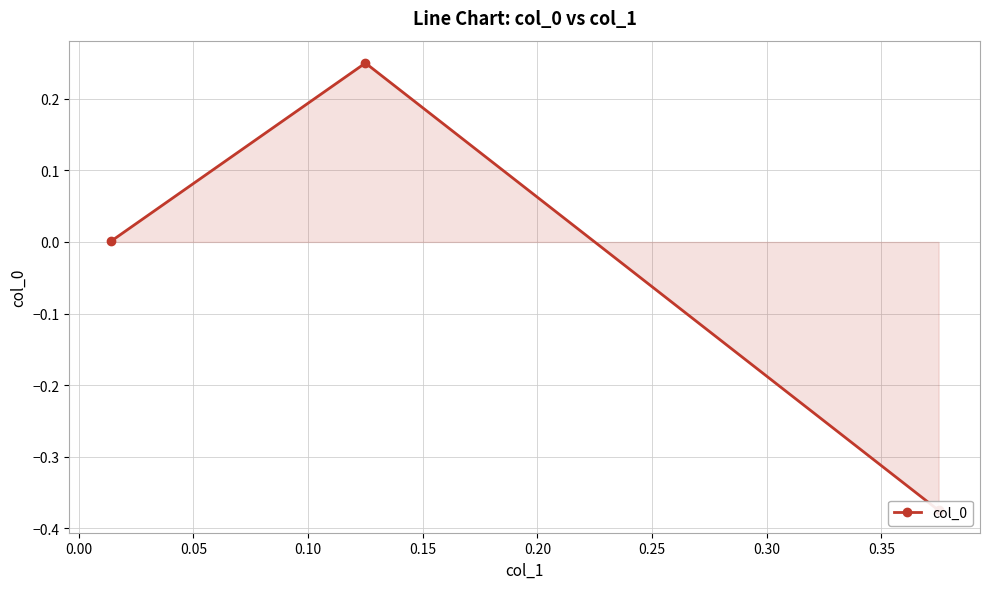

How many values are below 0?

1